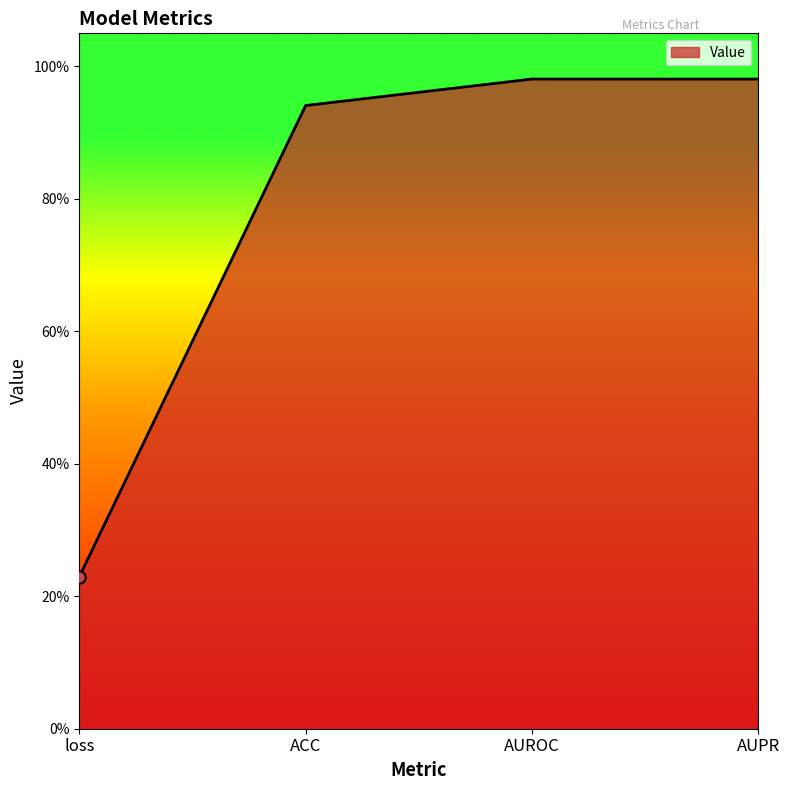

Between ACC and AUROC, which is larger?

AUROC